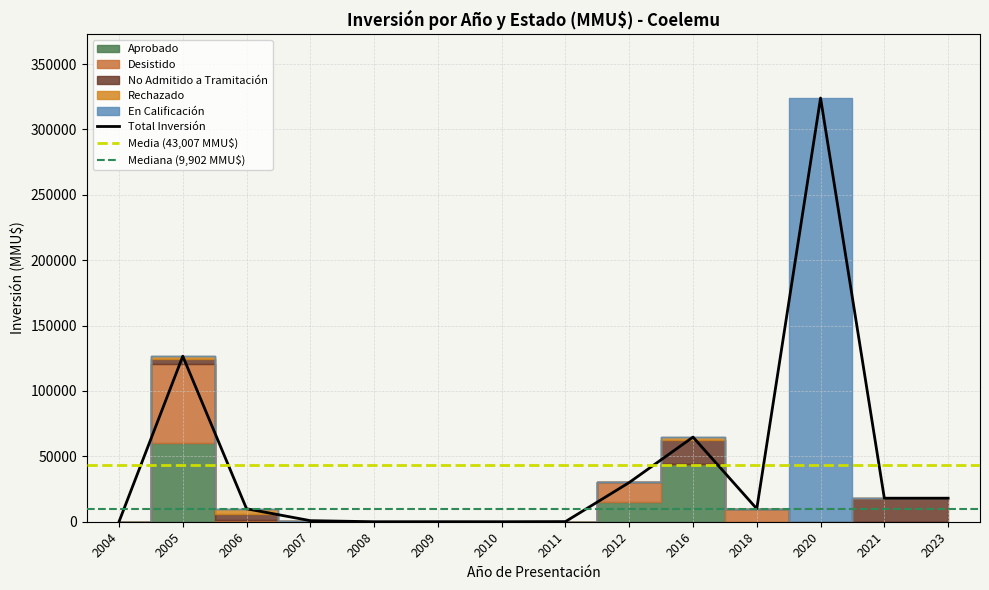

Where is Desistido nearest to the value 30100?

2012